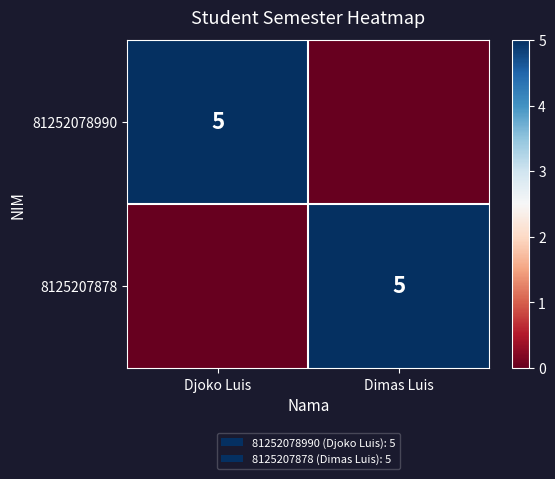

Is it true that 8125207878 equals 3 at Dimas Luis?

False